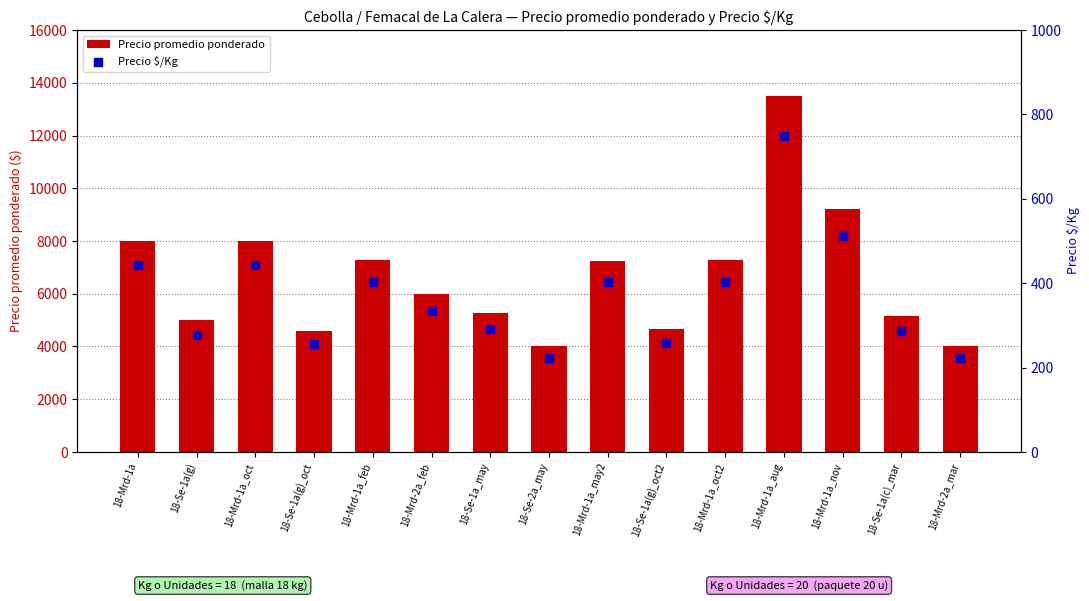

Which series reaches the minimum Y coordinate?

Precio $/Kg